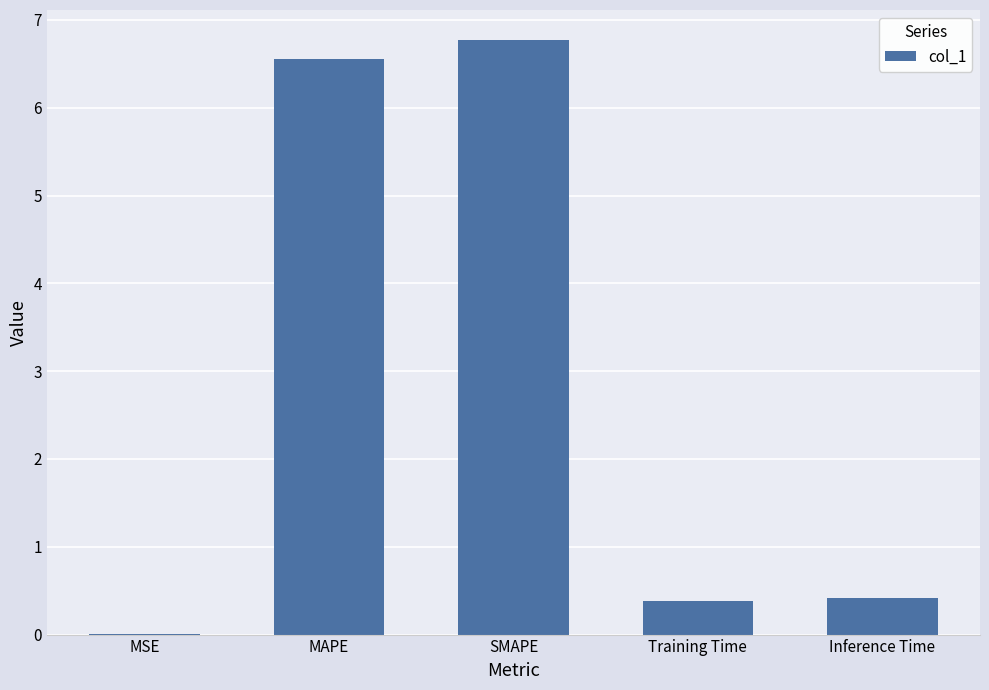

What is the maximum value shown in the chart?

6.8